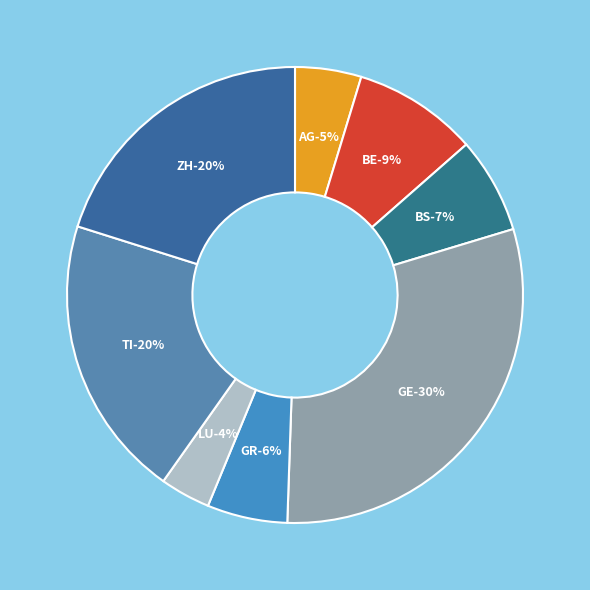

Is there any slice that represents more than half of the pie?

No